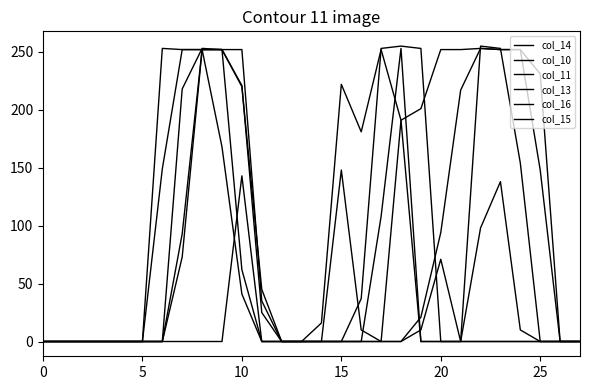

Does the chart have visible grid lines?

No